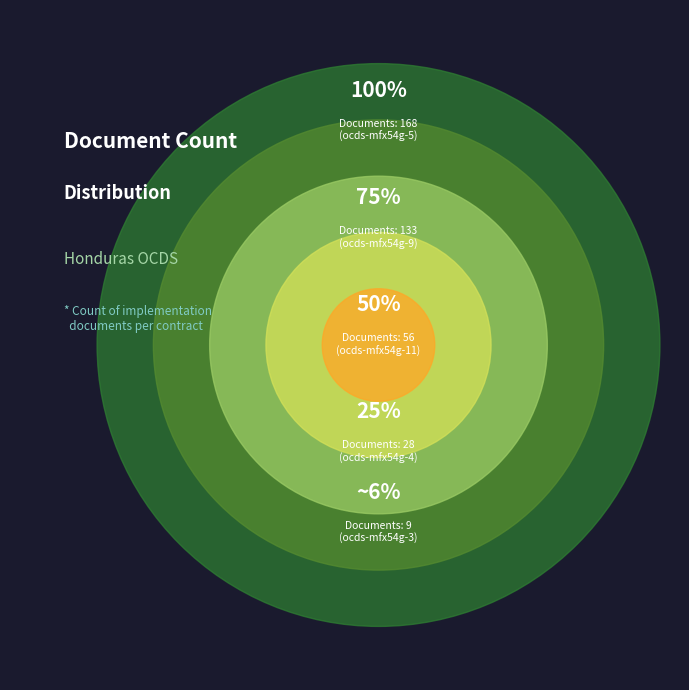

Is there any slice that represents more than half of the pie?

No